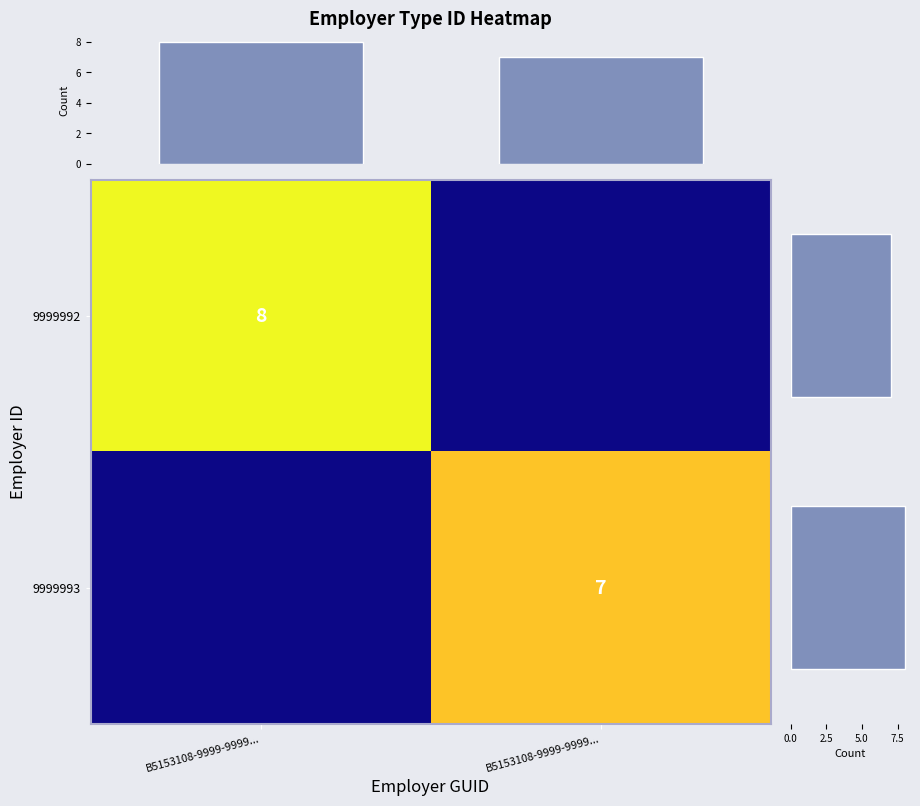

What is the difference between the maximum and minimum values in the 9999993 series?

7